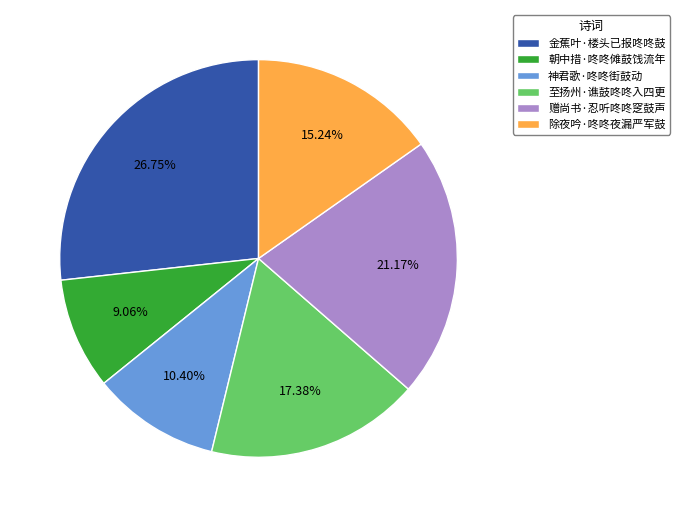

To the nearest percent, what is the difference between the 至扬州·谯鼓咚咚入四更 and 金蕉叶·楼头已报咚咚鼓 slice percentages?

9%